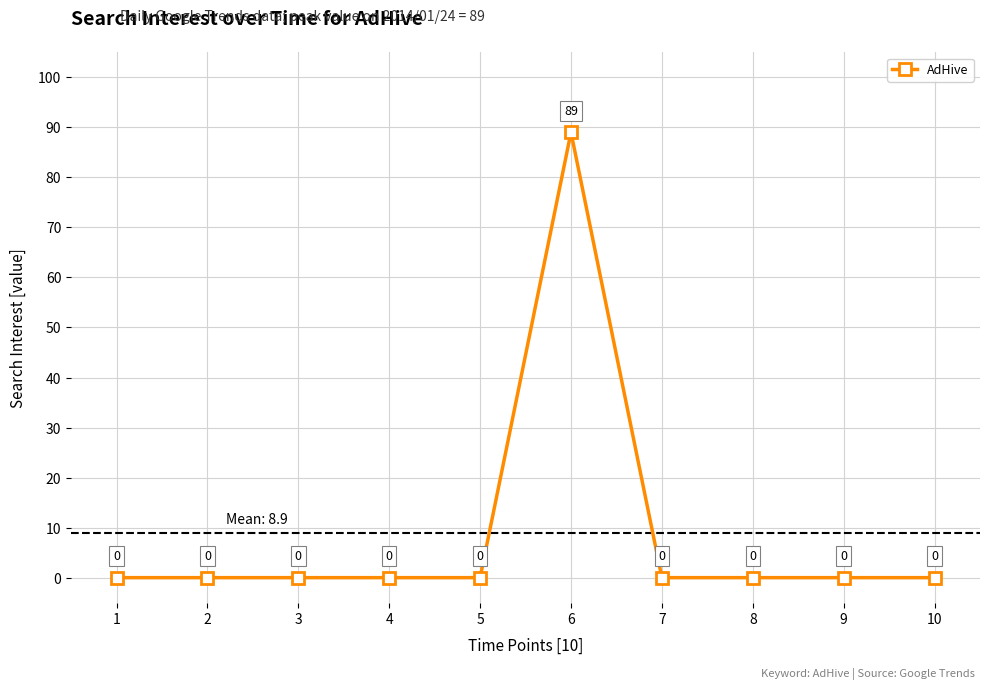

How many points are higher than both their immediate neighbors (excluding endpoints)?

1